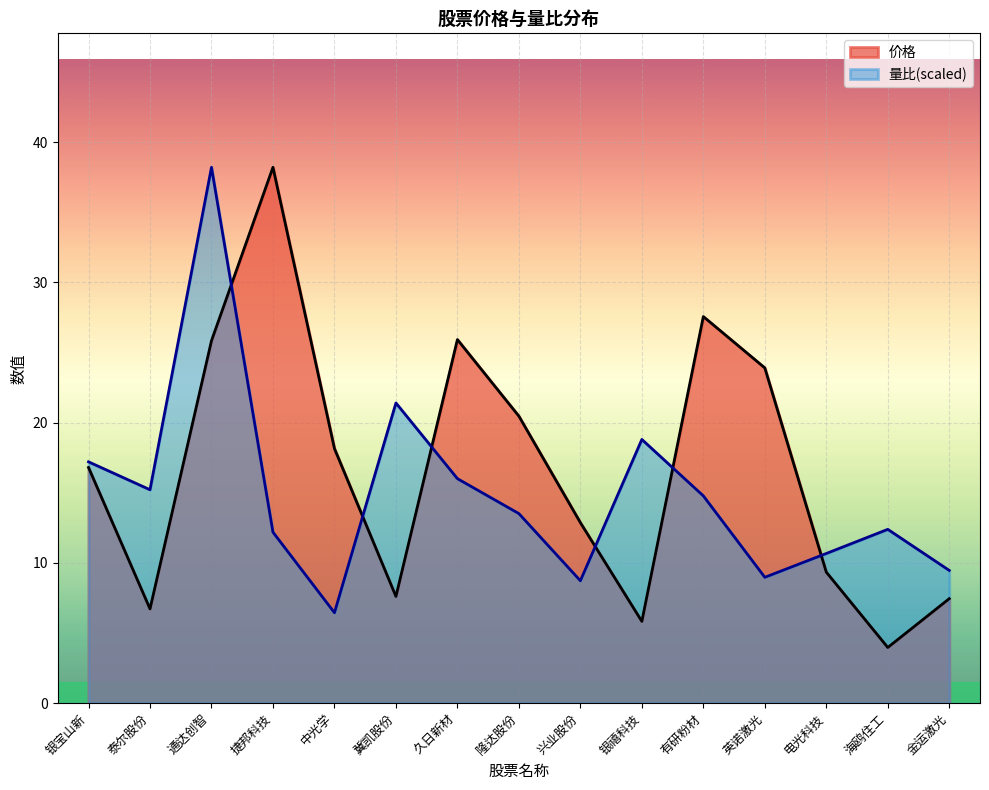

What are all the series names shown in the legend?

价格, 量比(scaled)